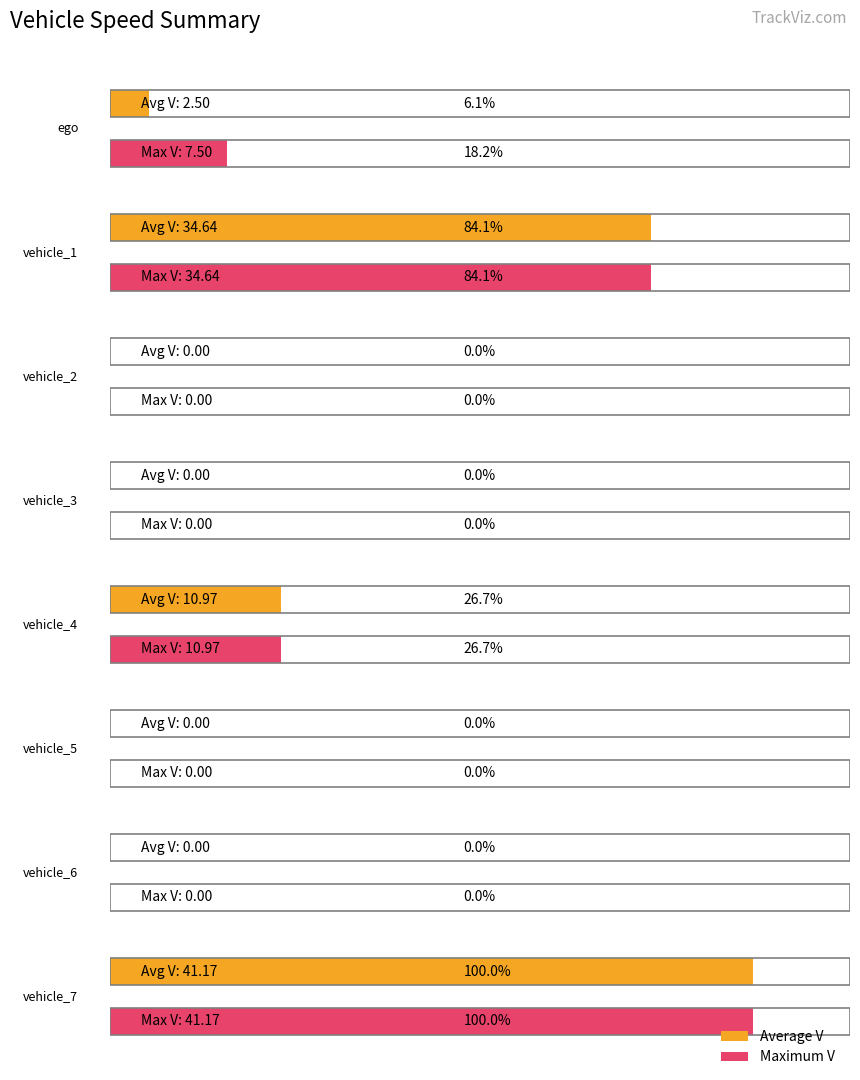

What is the label of the 4th bar from the right?

vehicle_4